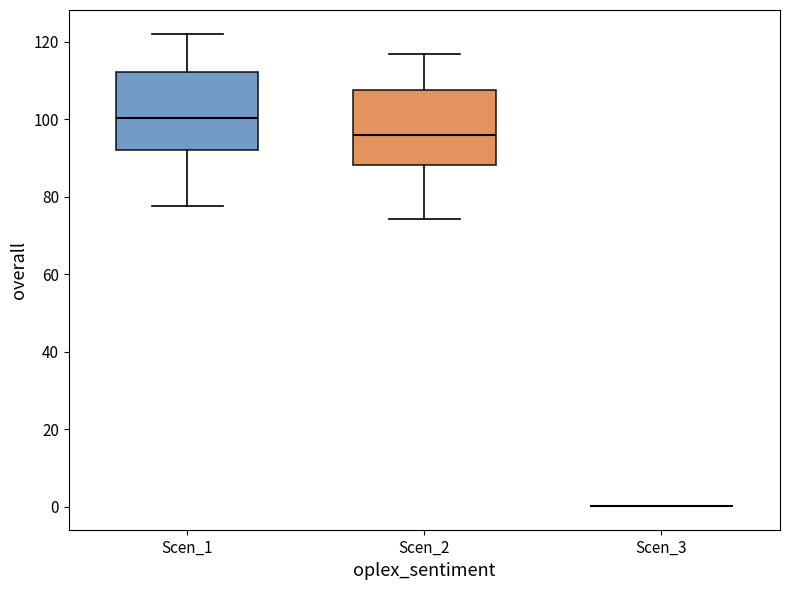

Reading left to right, read every box against the y-axis: the position of its median line, the range the box covers, and the ends of its whiskers. The values are not printed on the chart, so give them approximately, as read against the axis.

Scen_1: median 100, box 92 to 112, whiskers 78 to 122
Scen_2: median 96, box 88 to 108, whiskers 74 to 116
Scen_3: box collapsed to a line at 0, whiskers 0 to 0